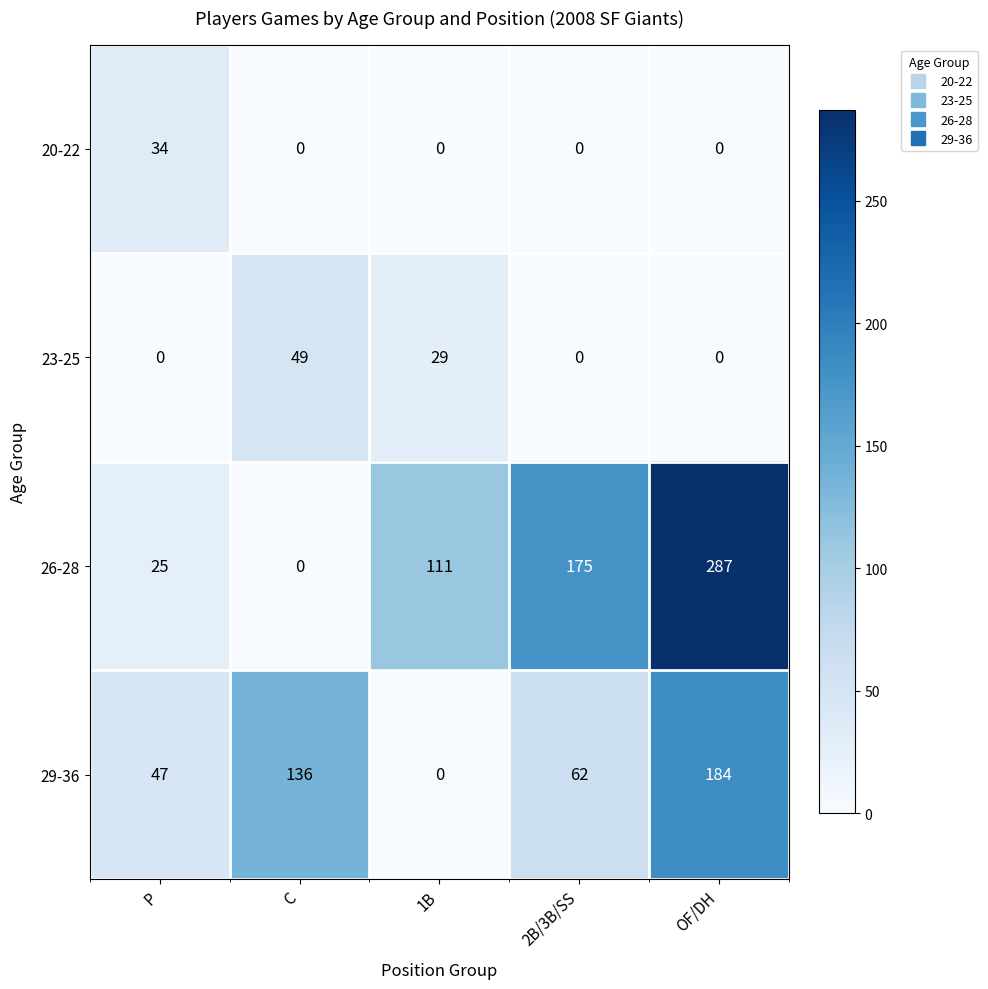

At which category is the sum across all series the highest?

OF/DH